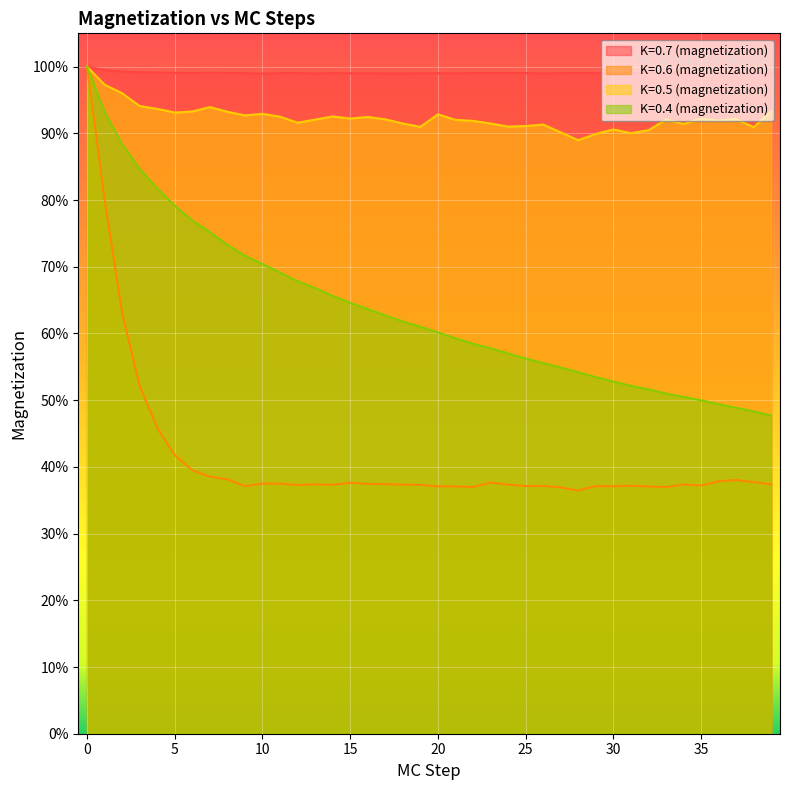

What is the spread (max minus min) of values at 23?

0.6